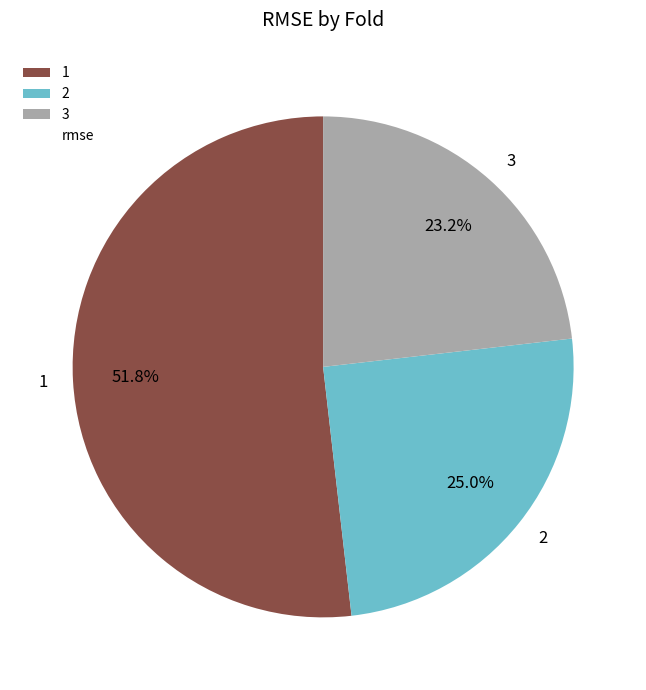

To the nearest percent, what is the average slice percentage?

33%